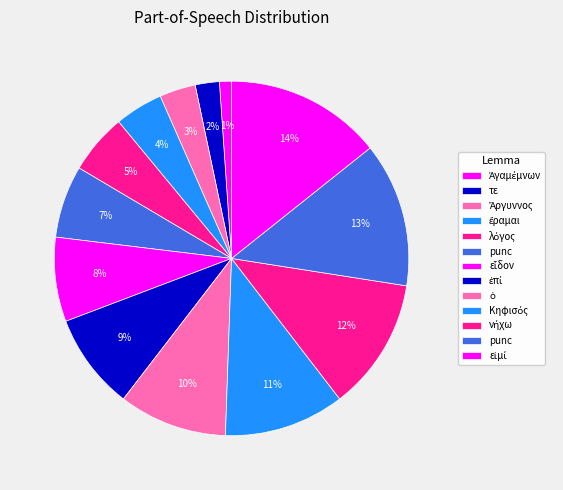

Rank the categories by value from lowest to highest.

Ἀγαμέμνων, τε, Ἄργυννος, ἔραμαι, λόγος, punc, εἶδον, ἐπί, ὁ, Κηφισός, νήχω, punc, εἰμί